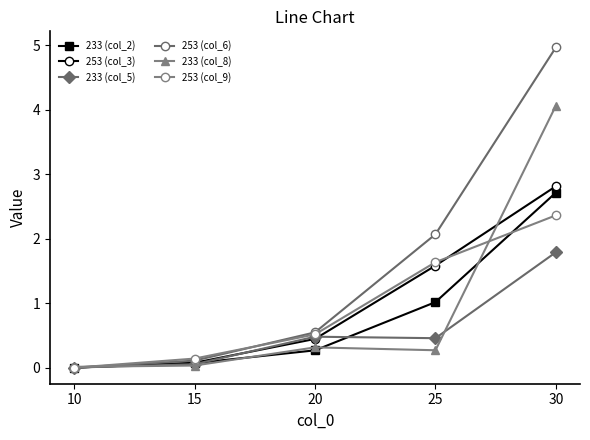

How many categories are shown in the chart?

5